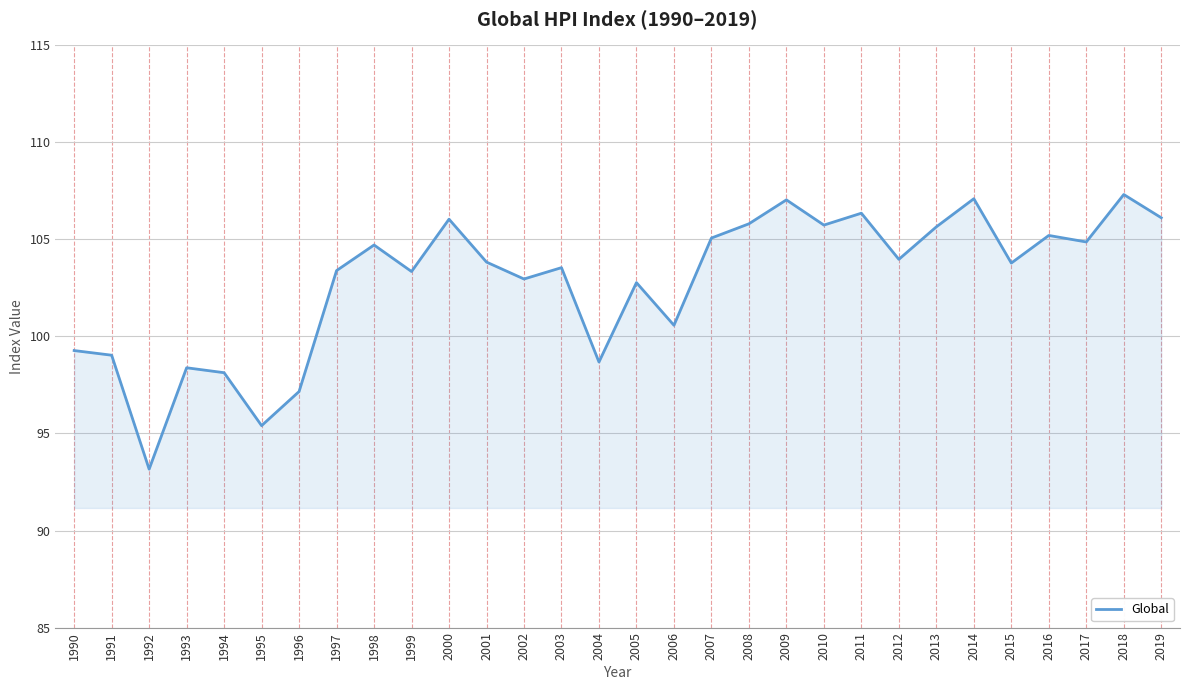

What is the ratio of the value at 2013 to the value at 2007?

1.0